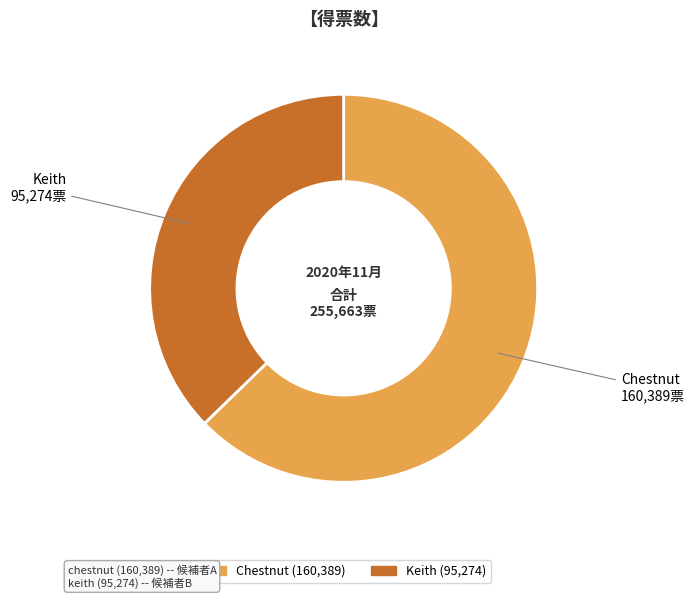

Is there any slice that represents more than half of the pie?

Yes